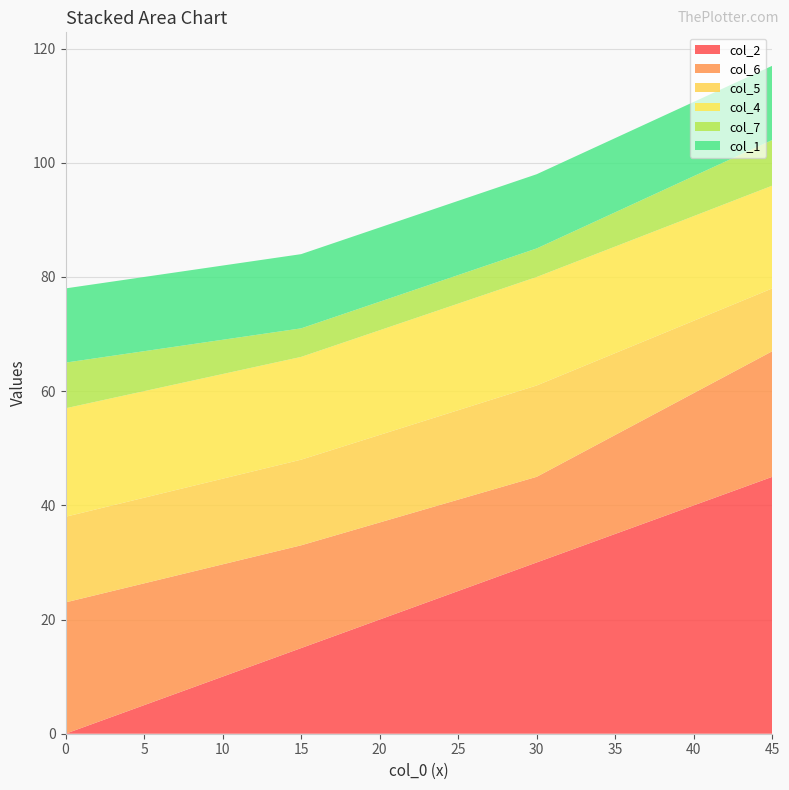

Reading left to right, extract all data points from this chart.

col_2: 0	15	30	45
col_6: 23	18	15	22
col_5: 15	15	16	11
col_4: 19	18	19	18
col_7: 8	5	5	8
col_1: 13	13	13	13